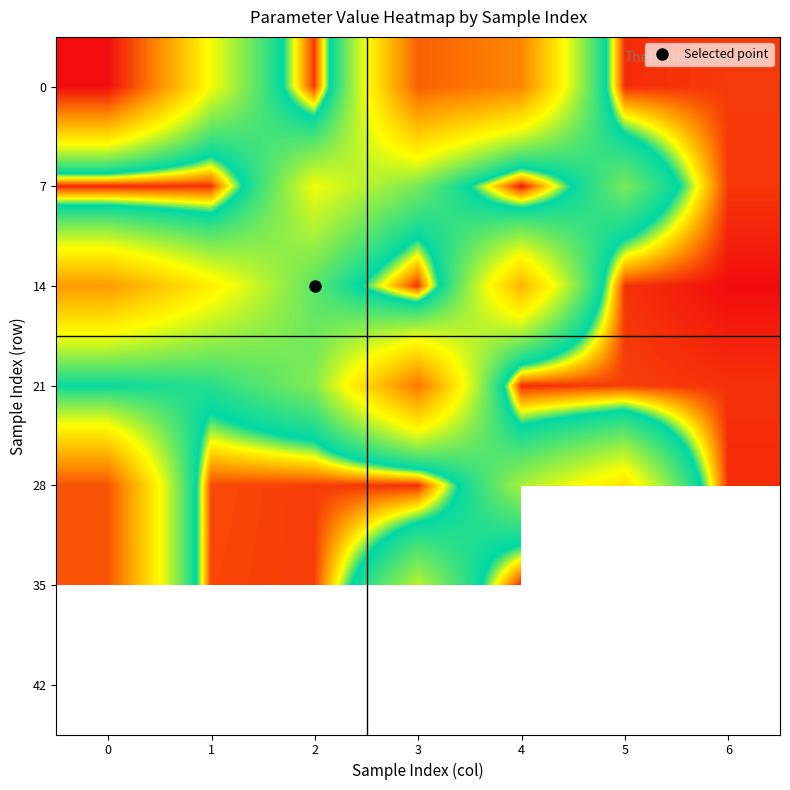

How many categories are shown in the chart?

7